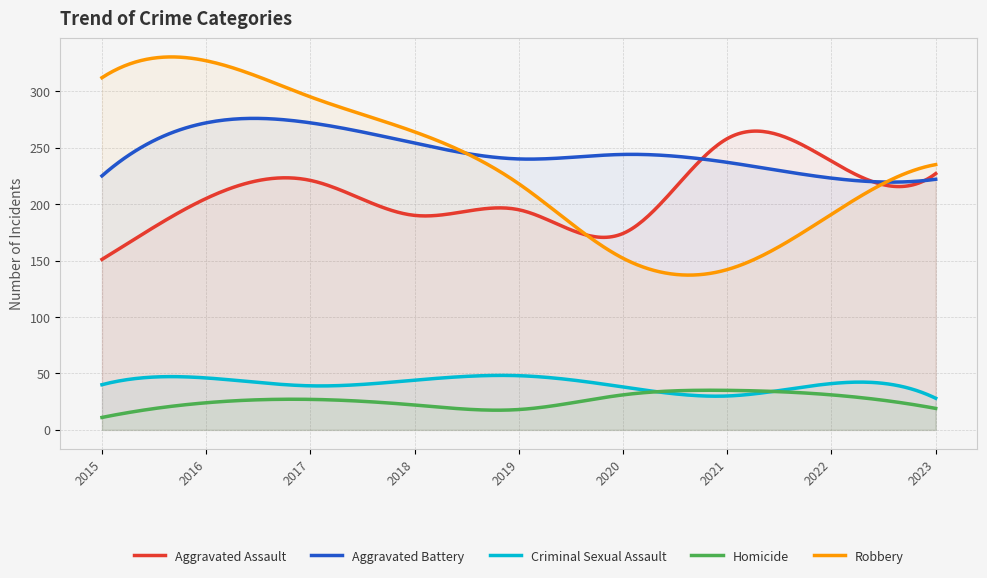

List the labels in order of Homicide value, smallest first.

2015, 2019, 2023, 2018, 2016, 2017, 2020, 2022, 2021